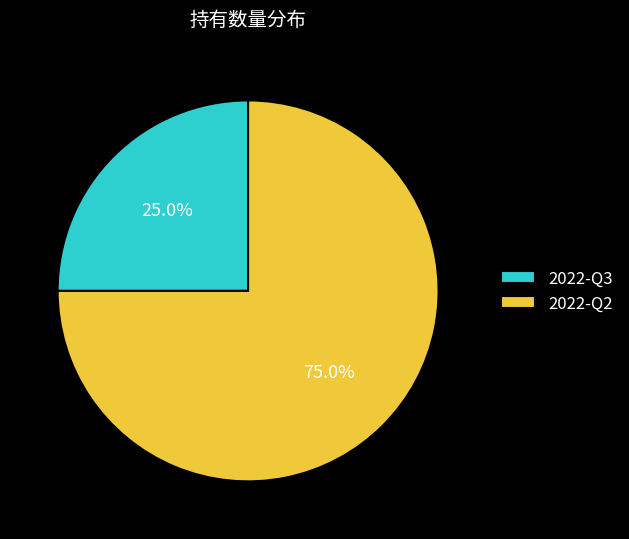

What percentage do 2022-Q3 and 2022-Q2 together represent?

100.0%